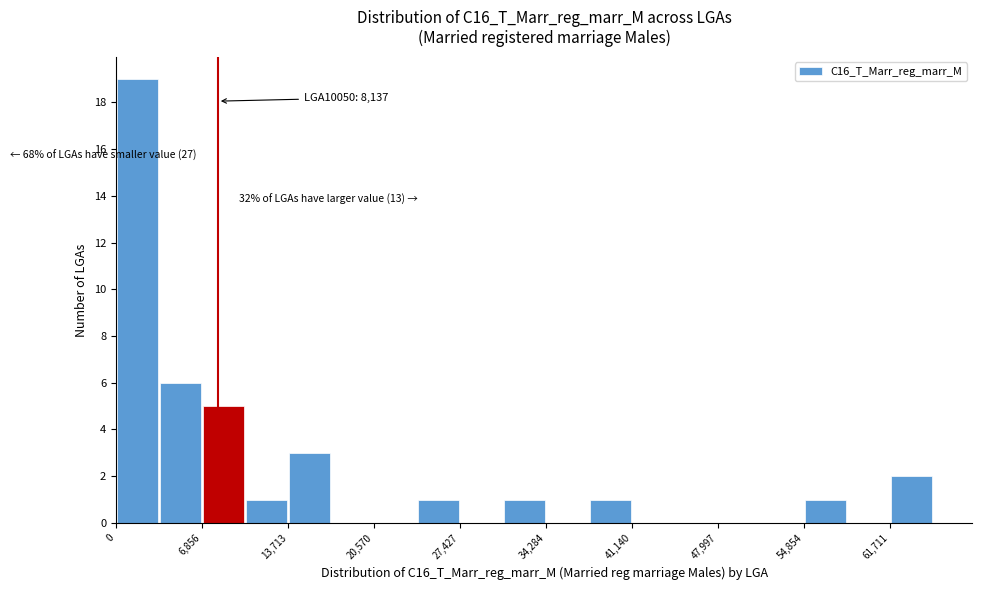

Around what value on the x-axis is the tallest bar? Give the approximate position of its centre, as read against the axis.

2000